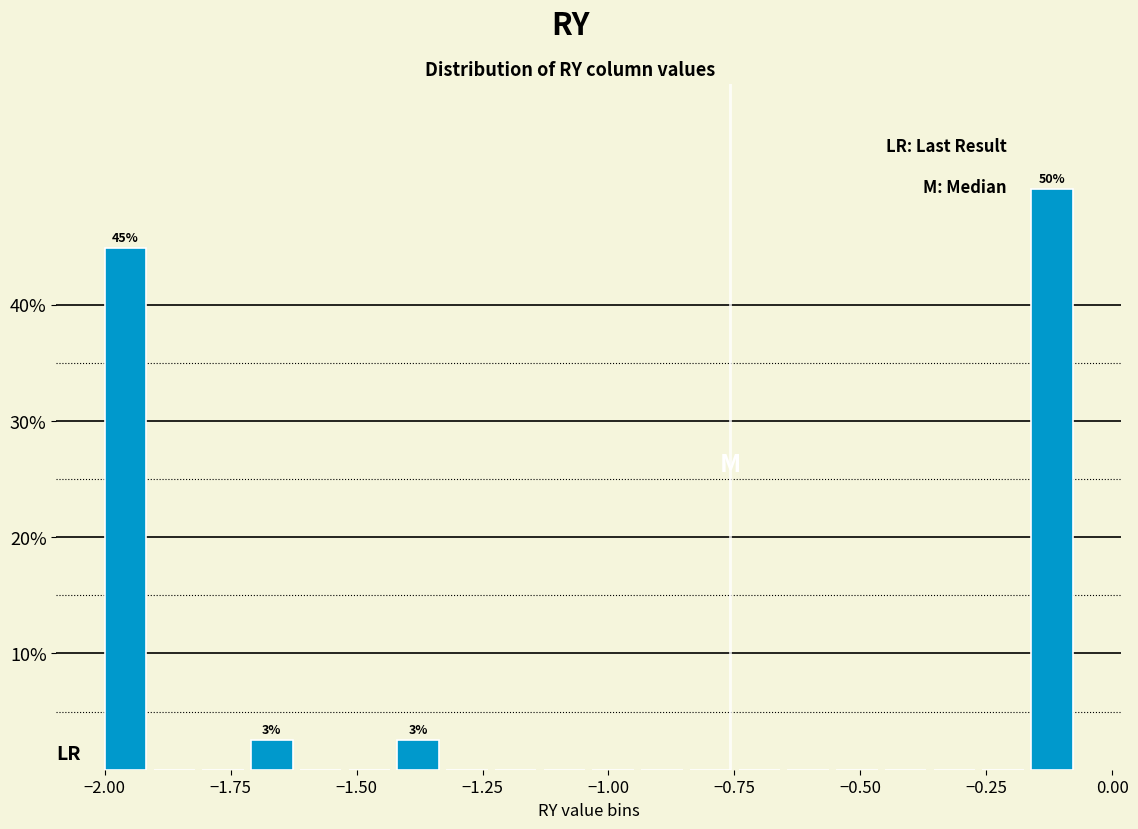

Read against the x-axis, roughly where is the centre of the tallest bar?

-0.10